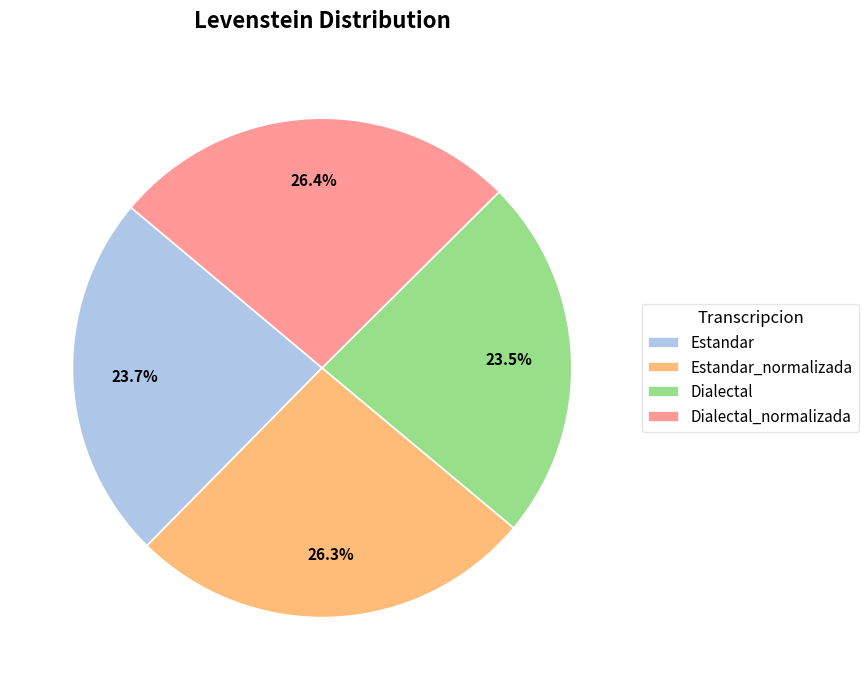

What is the ratio of the value at Estandar to the value at Dialectal?

1.0